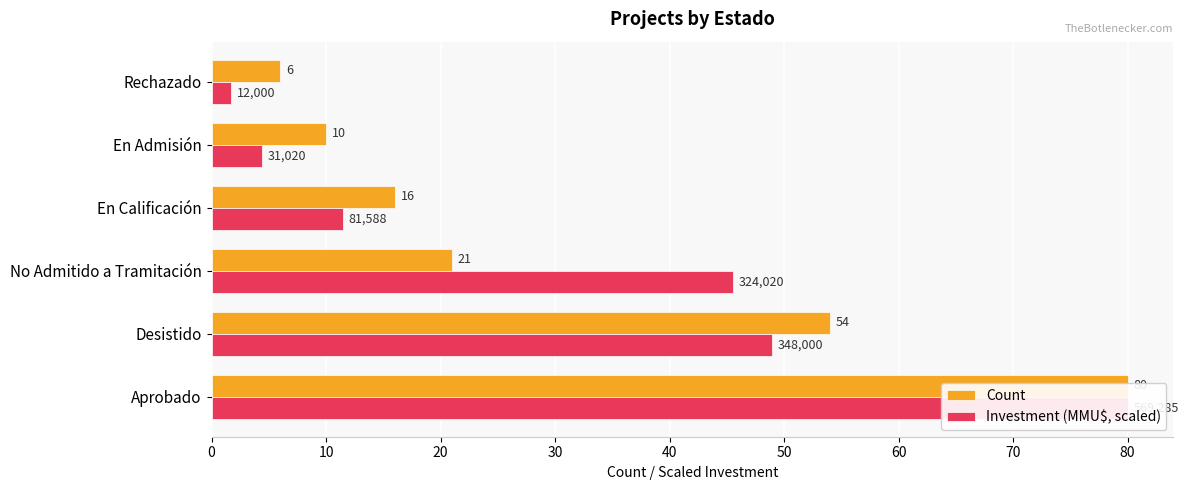

What is the value of the Count bar at the 5th from the left?

10.0